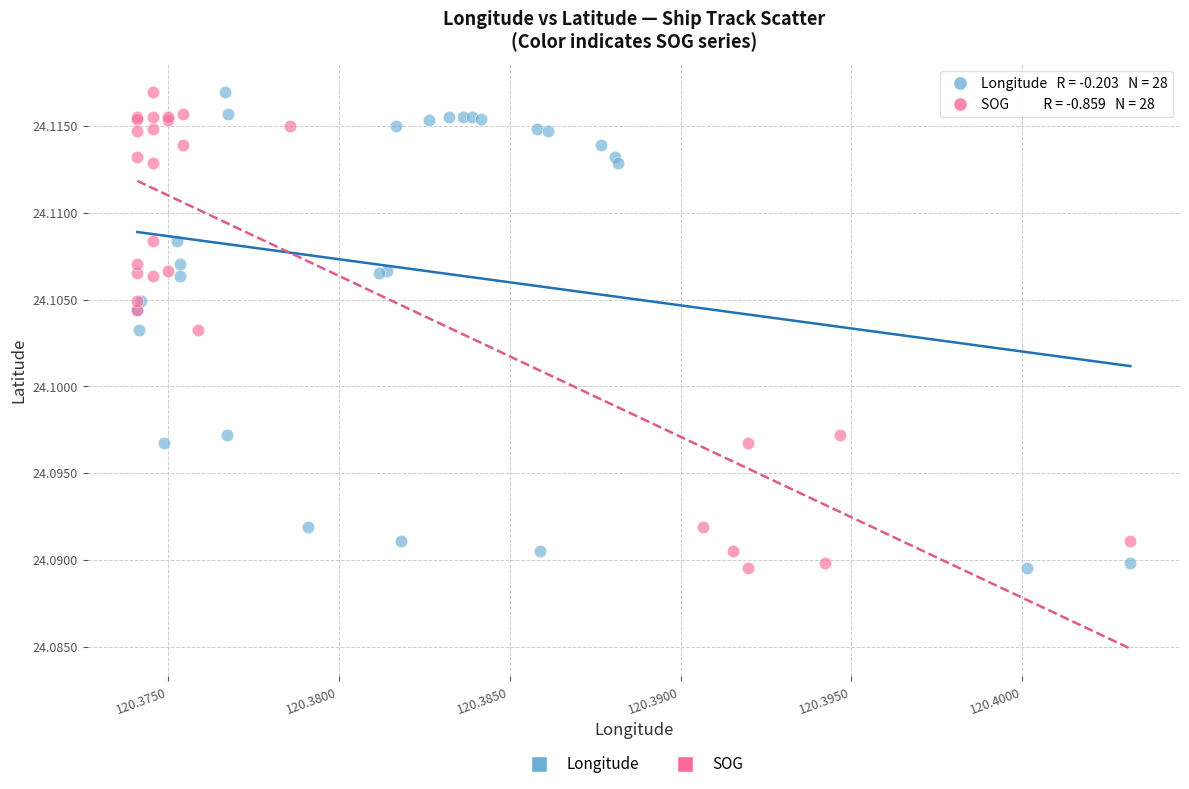

What are all the series names shown in the legend?

Longitude, SOG